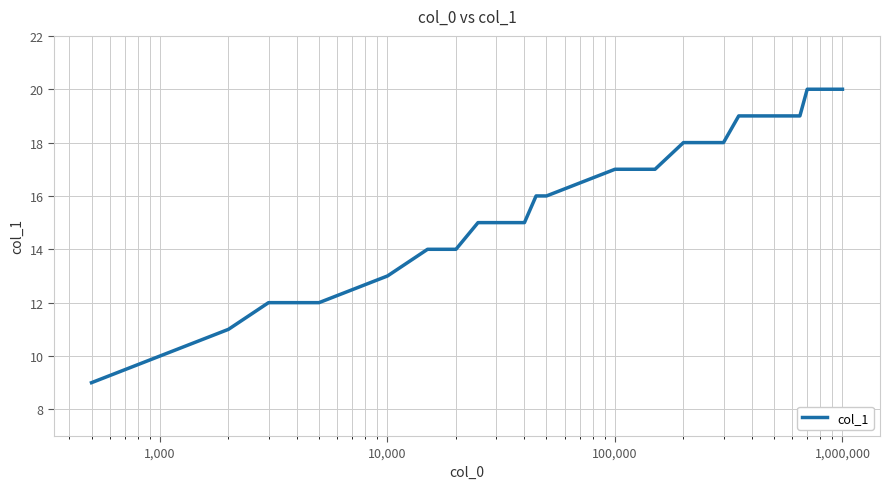

What is the difference between the maximum and minimum values?

11